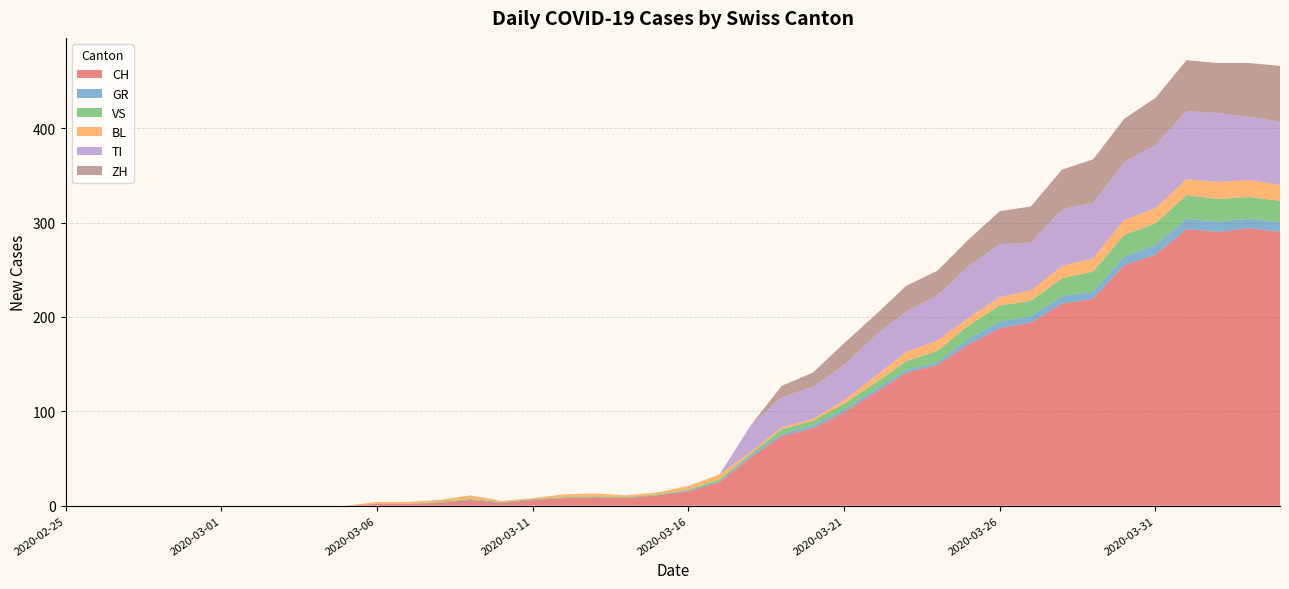

Reading right to left, list all the values displayed in this chart.

CH: 290	294	290	293	266	255	219	214	194	188	171	149	141	120	99	82	74	51	25	15	11	8	9	8	6	3	6	3	2	2	0	0	0	0	0	0	0	0	0	0
GR: 10	10	11	11	10	9	8	8	7	7	6	3	3	3	3	3	2	2	1	1	0	0	0	0	0	0	0	0	0	0	0	0	0	0	0	0	0	0	0	0
VS: 23	23	24	25	23	23	21	19	16	17	14	12	9	7	6	5	5	2	2	1	1	1	1	1	1	1	1	1	0	0	0	0	0	0	0	0	0	0	0	0
BL: 17	18	18	17	16	16	14	13	11	9	8	11	10	7	4	2	2	2	5	4	2	2	3	3	1	1	4	2	2	2	0	0	0	0	0	0	0	0	0	0
TI: 67	67	73	72	67	61	59	60	51	56	55	48	43	43	37	34	32	28	0	0	0	0	0	0	0	0	0	0	0	0	0	0	0	0	0	0	0	0	0	0
ZH: 59	57	53	54	50	46	46	42	38	35	28	26	27	22	23	15	12	0	0	0	0	0	0	0	0	0	0	0	0	0	0	0	0	0	0	0	0	0	0	0